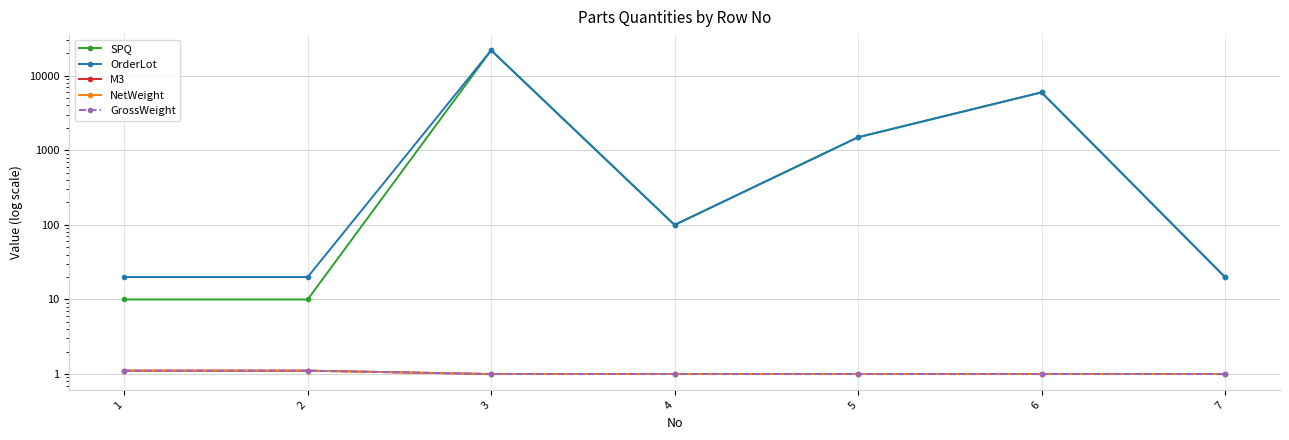

At which category does SPQ reach its first local peak?

3